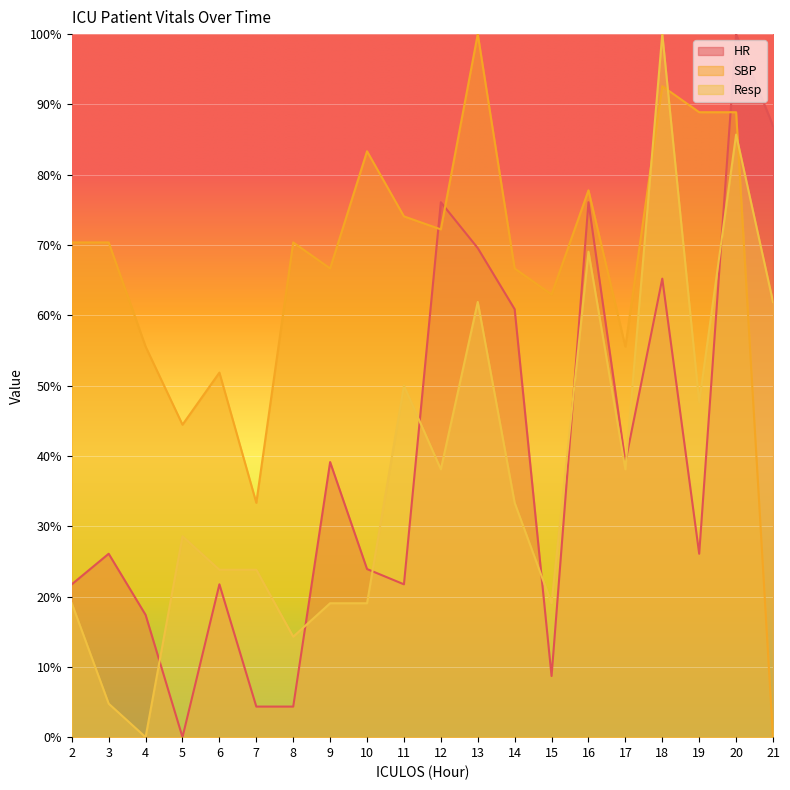

How many categories are shown in the chart?

20